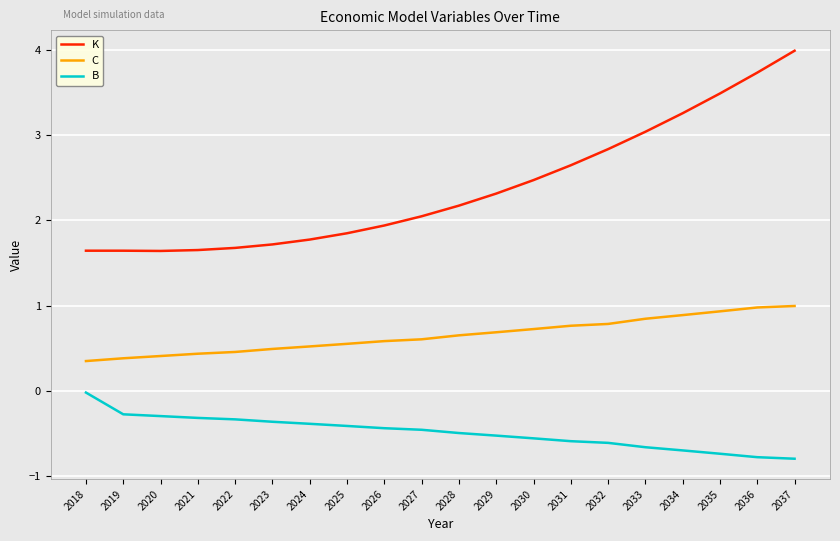

How many lines are shown in the chart?

3